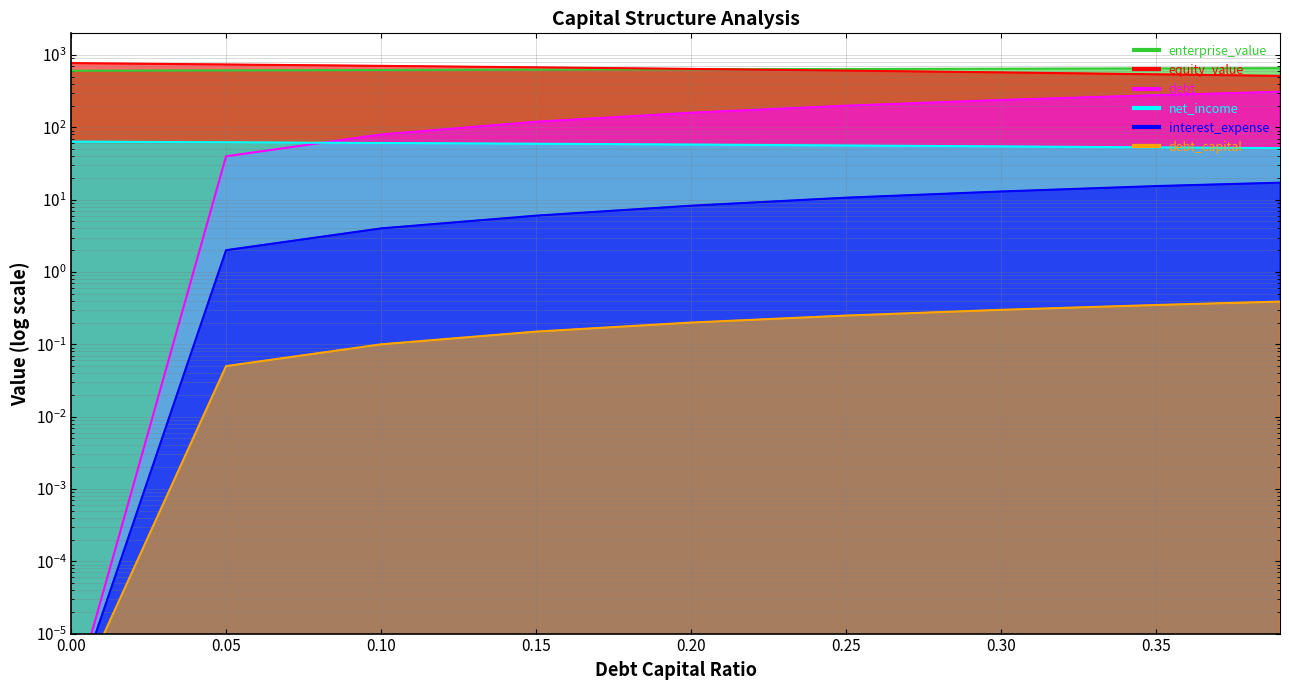

True or false: enterprise_value and interest_expense intersect in this chart.

False